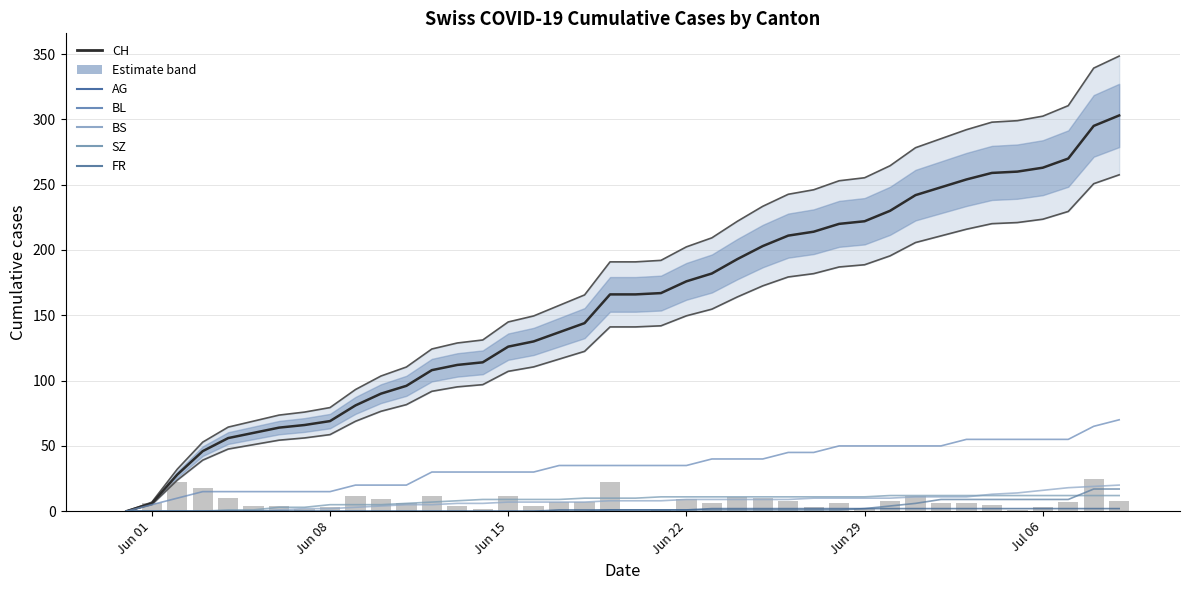

What is the difference between the BS values at 2020-06-08 and 2020-06-27?

6.0